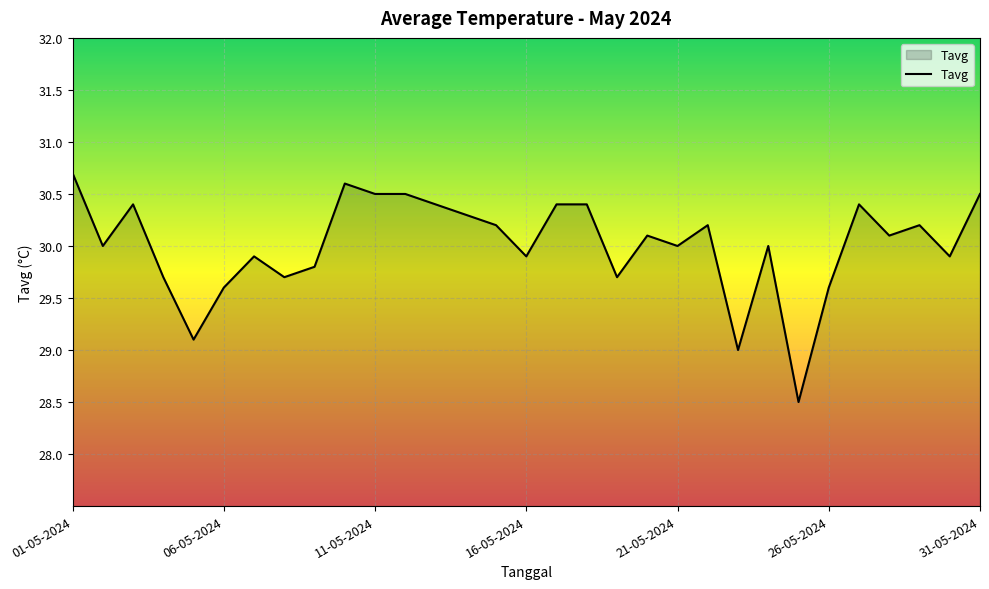

What is the greatest value displayed?

30.7